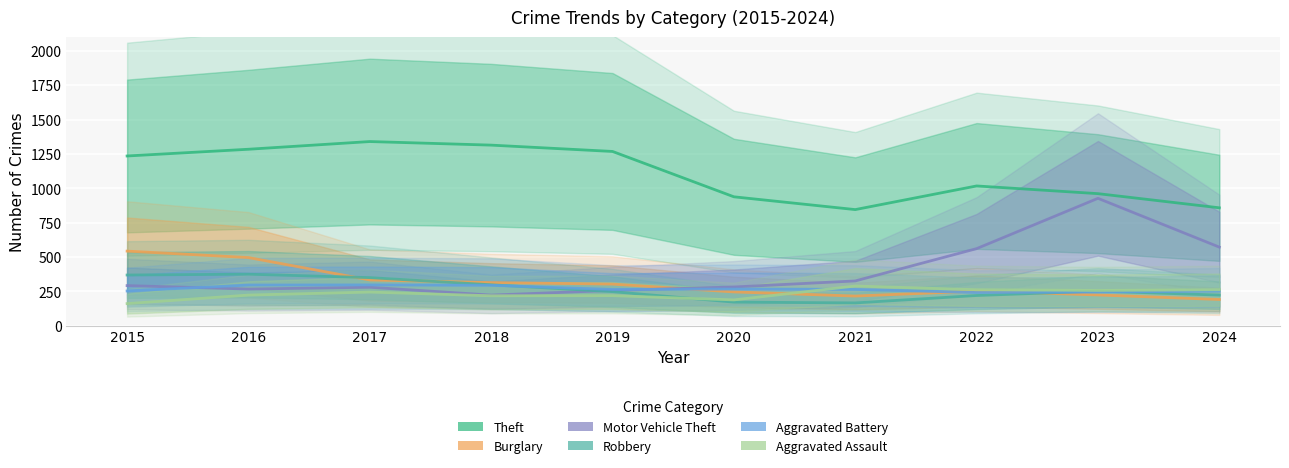

Which series changed the most between 2020 and 2023?

Motor Vehicle Theft